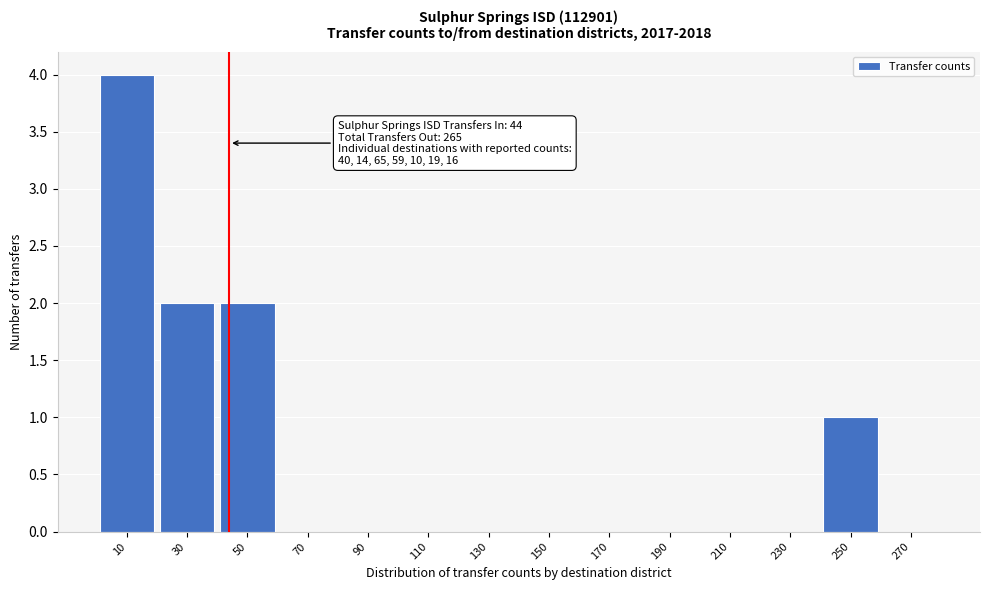

Reading left to right, what are all the values shown in this chart?

10=4	30=2	50=2	70=0	90=0	110=0	130=0	150=0	170=0	190=0	210=0	230=0	250=1	270=0